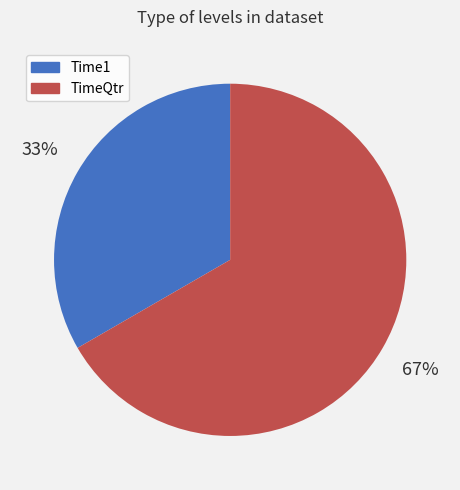

What is the largest slice in the pie chart?

TimeQtr